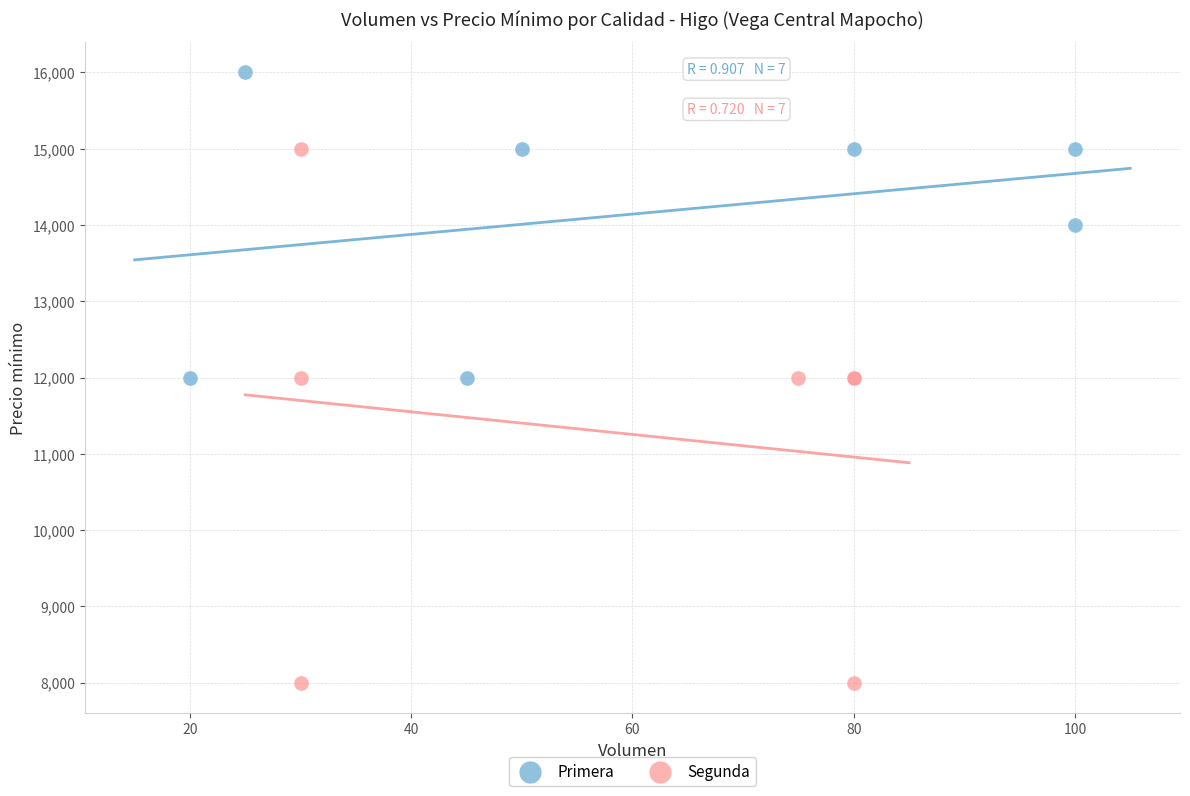

Which series reaches the minimum Y coordinate?

Segunda